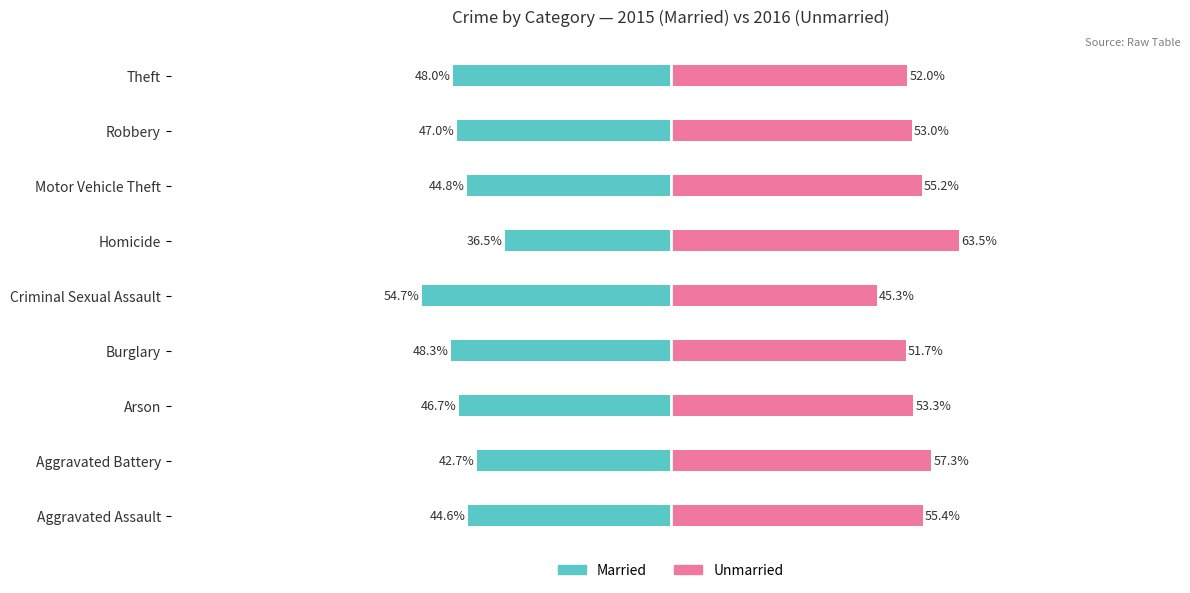

At Arson, list the series in order from smallest to largest.

Married, Unmarried